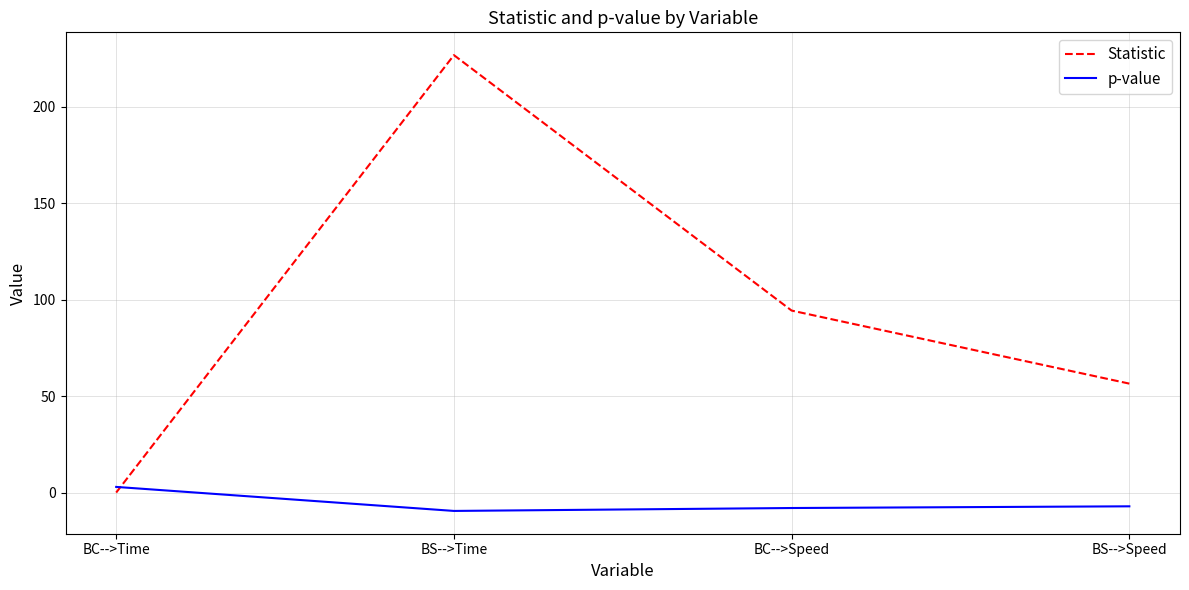

What position from the right is BS-->Time?

3